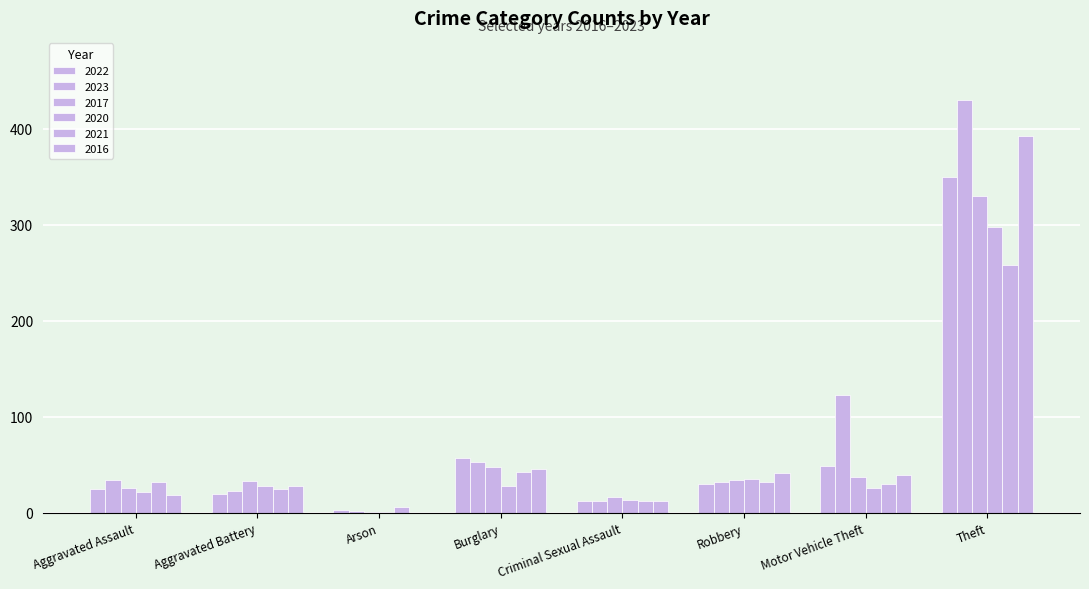

At which label does 2021 first exceed 32?

Burglary